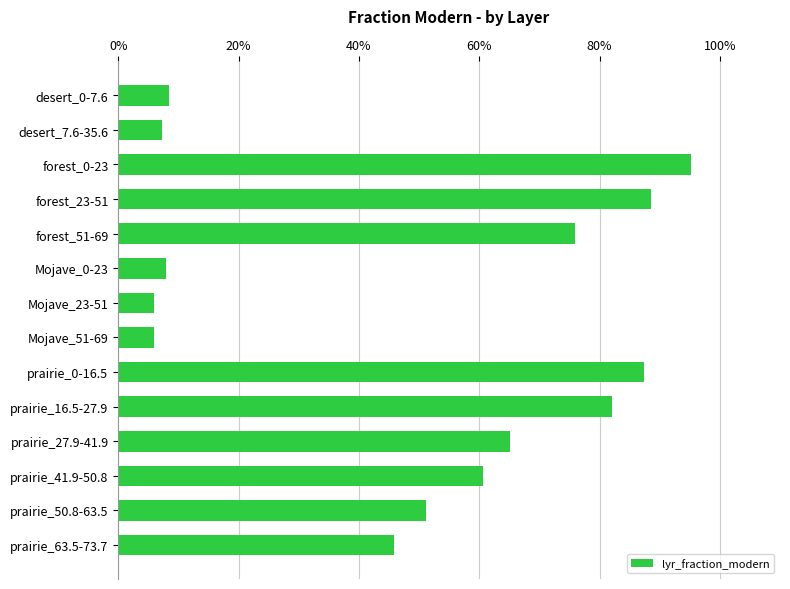

What is the sum of all values?

6.9